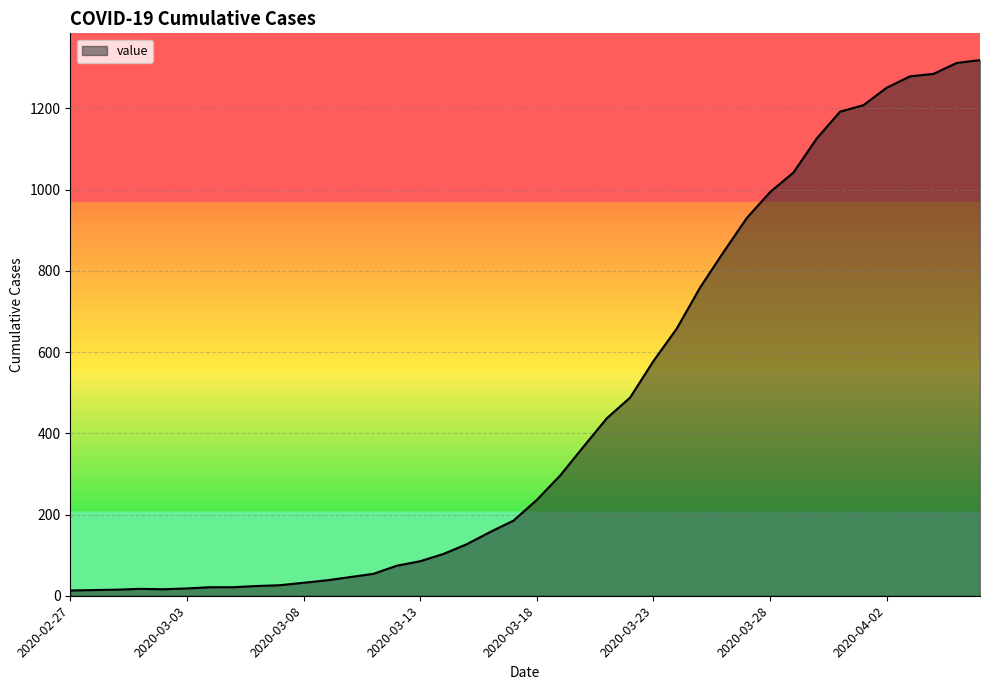

How many lines are shown in the chart?

1